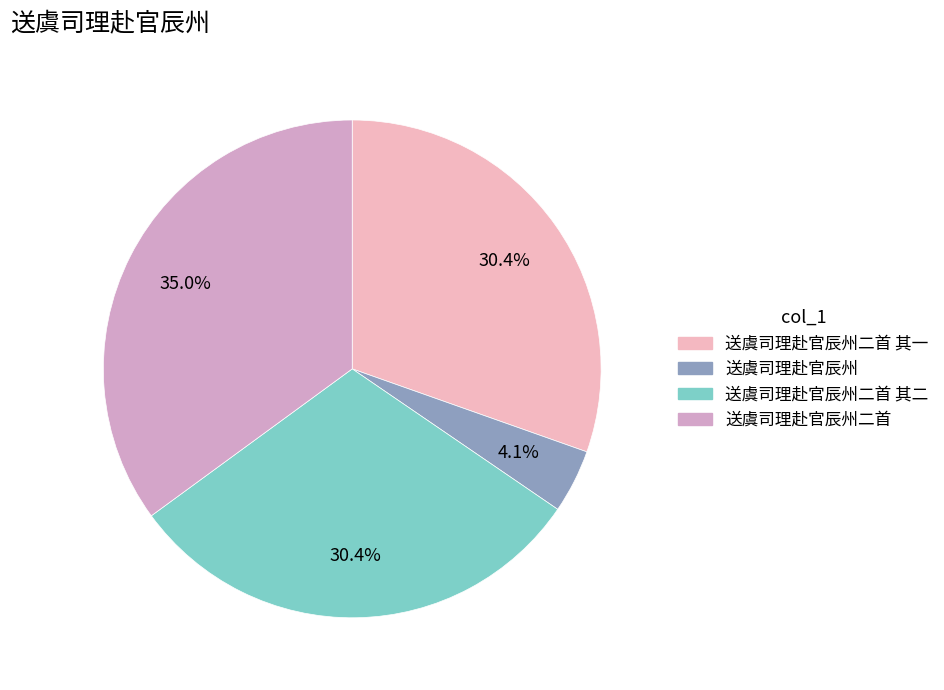

Is there a majority slice in this chart?

No